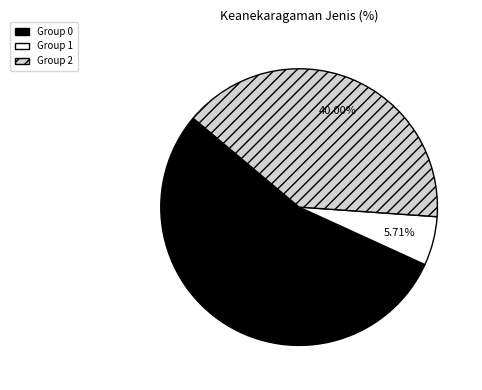

Does any single category account for the majority?

Yes